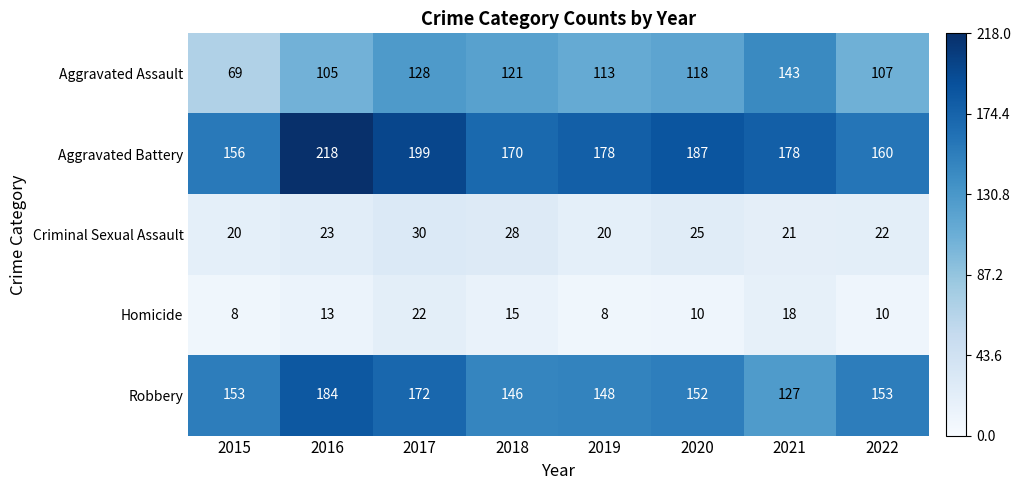

The value of Criminal Sexual Assault at 2019 is 29. True or false?

False